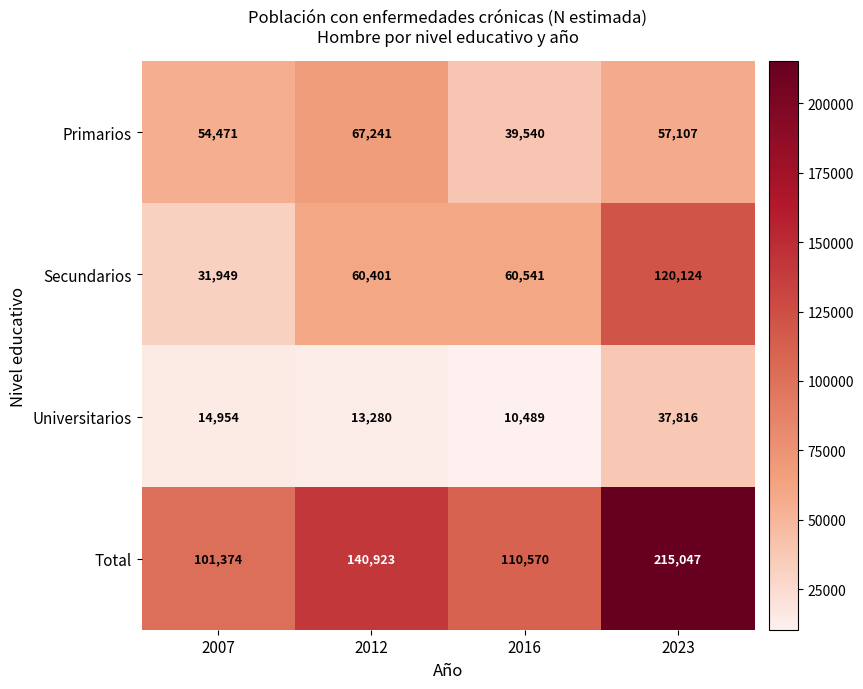

Between 2012 and 2023, which series saw the biggest shift?

Total